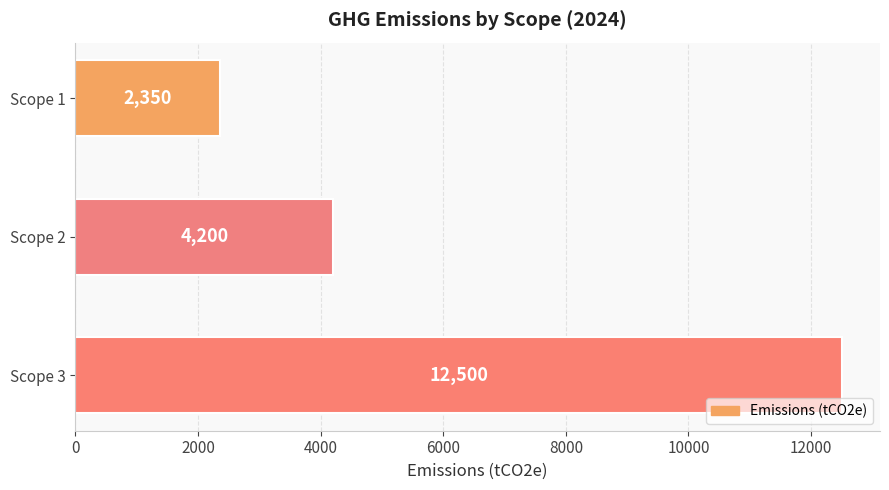

How many bars are there in total?

3